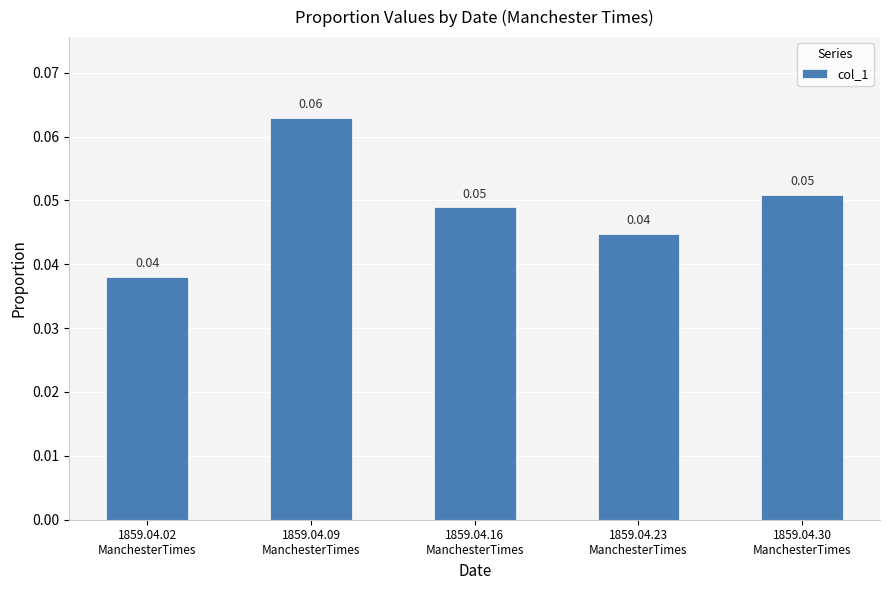

What is the label of the 1st bar from the left?

1859.04.02
ManchesterTimes